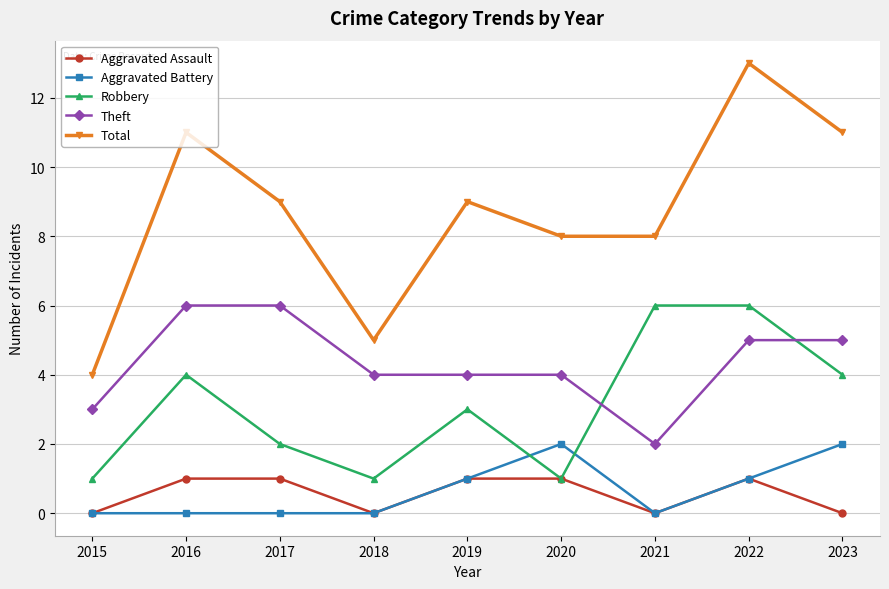

At which category is the sum across all series the highest?

2022